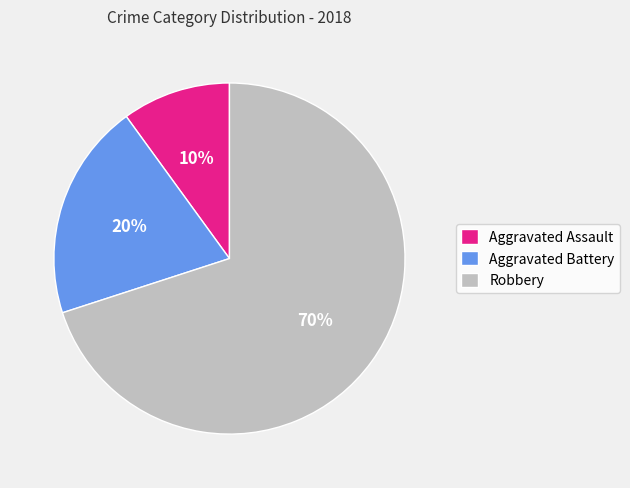

What is the smallest slice in the pie chart?

Aggravated Assault